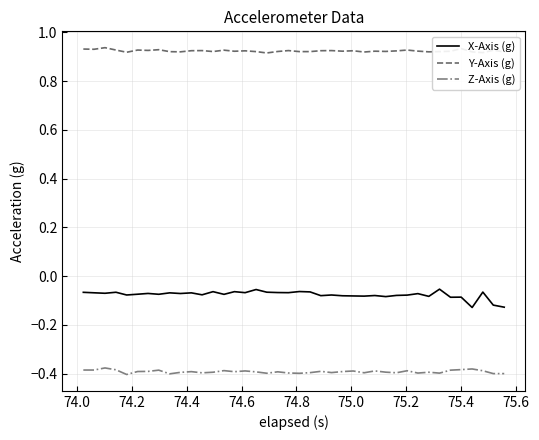

List the series in order of their peak value, lowest first.

Z-Axis (g), X-Axis (g), Y-Axis (g)